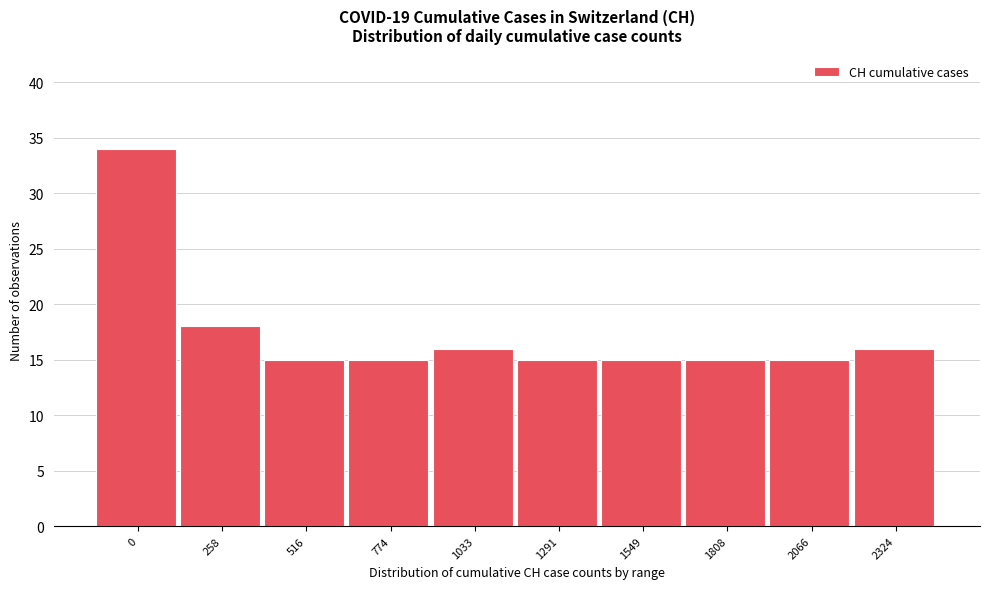

Reading right to left, list all the values displayed in this chart.

2324=16	2066=15	1808=15	1549=15	1291=15	1033=16	774=15	516=15	258=18	0=34